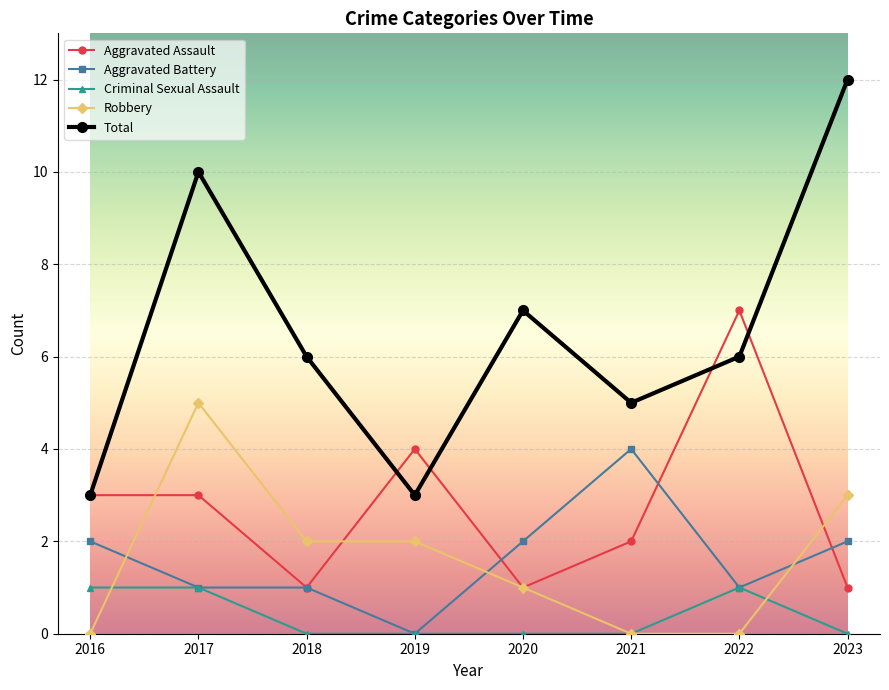

Which series has the largest range (max minus min)?

Total